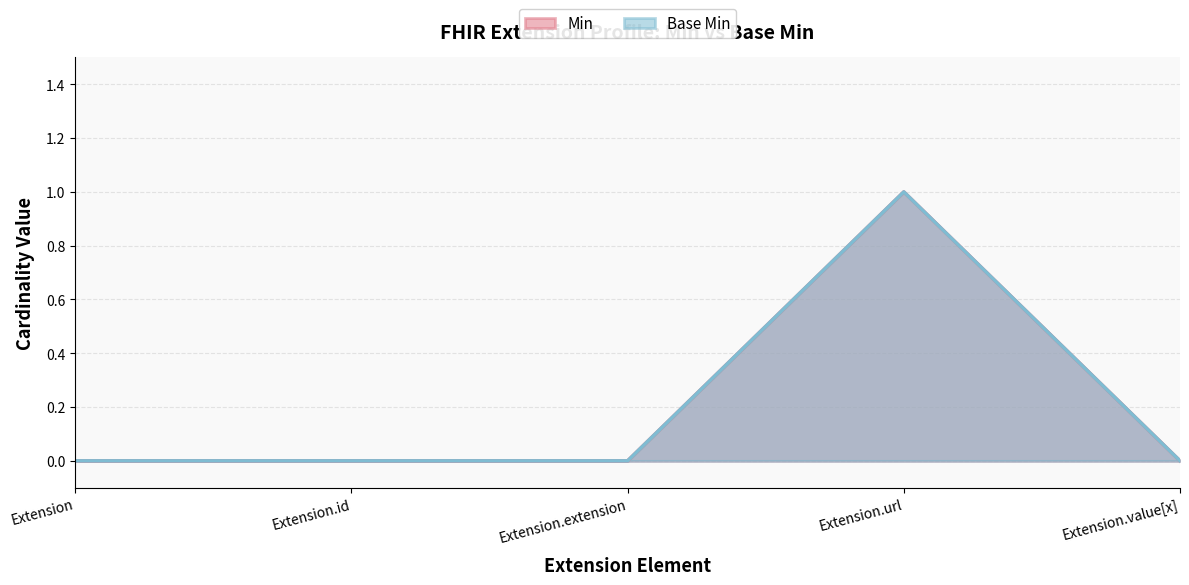

True or false: Min and Base Min intersect in this chart.

False